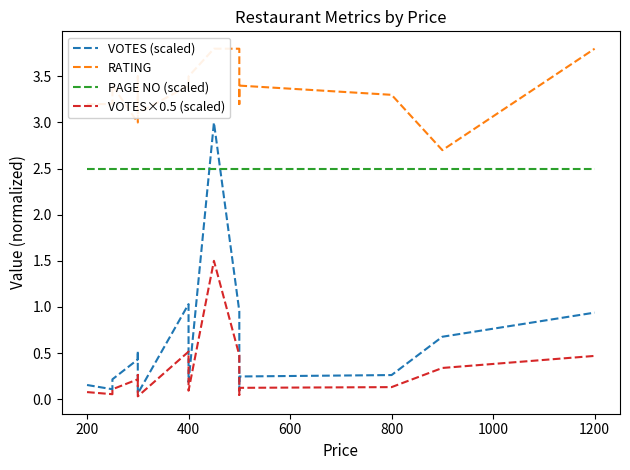

What is the value of the RATING point at the 4th from the left?

3.0